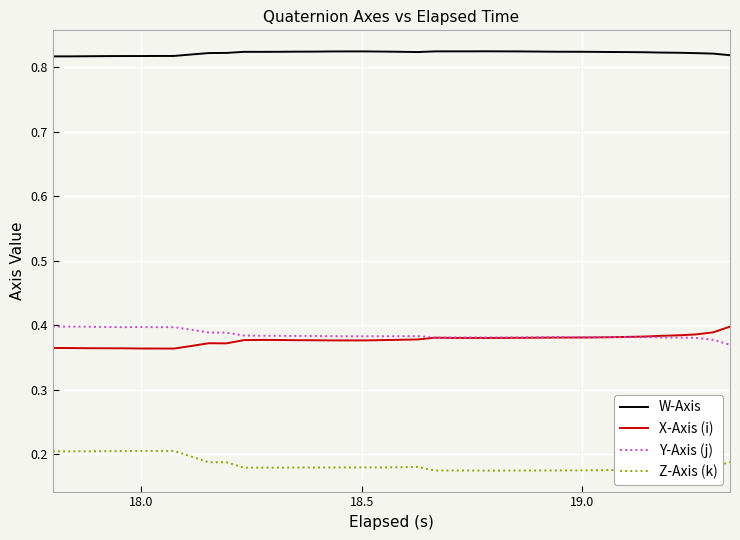

True or false: Y-Axis (j) and W-Axis cross at least once.

False